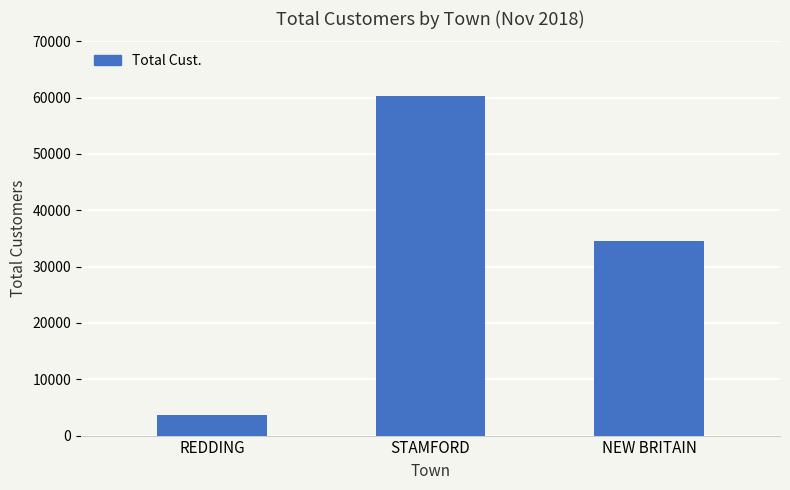

What is the label of the 2nd bar from the right?

STAMFORD